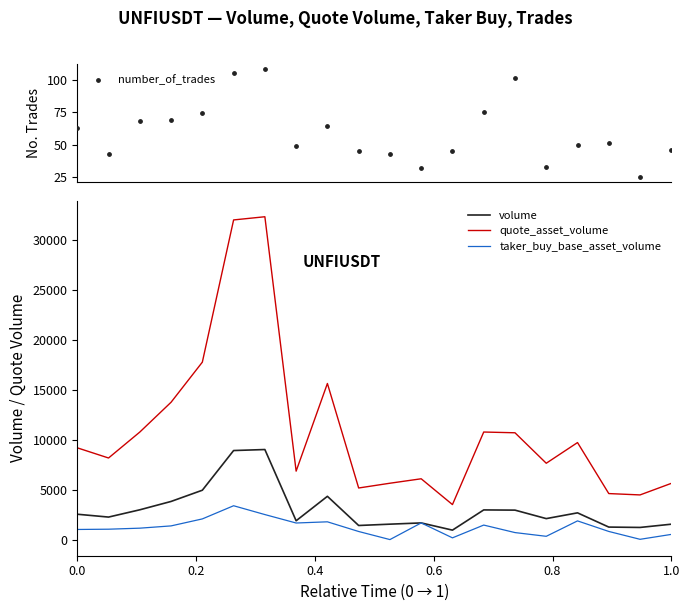

Which series reaches the maximum Y coordinate?

quote_asset_volume